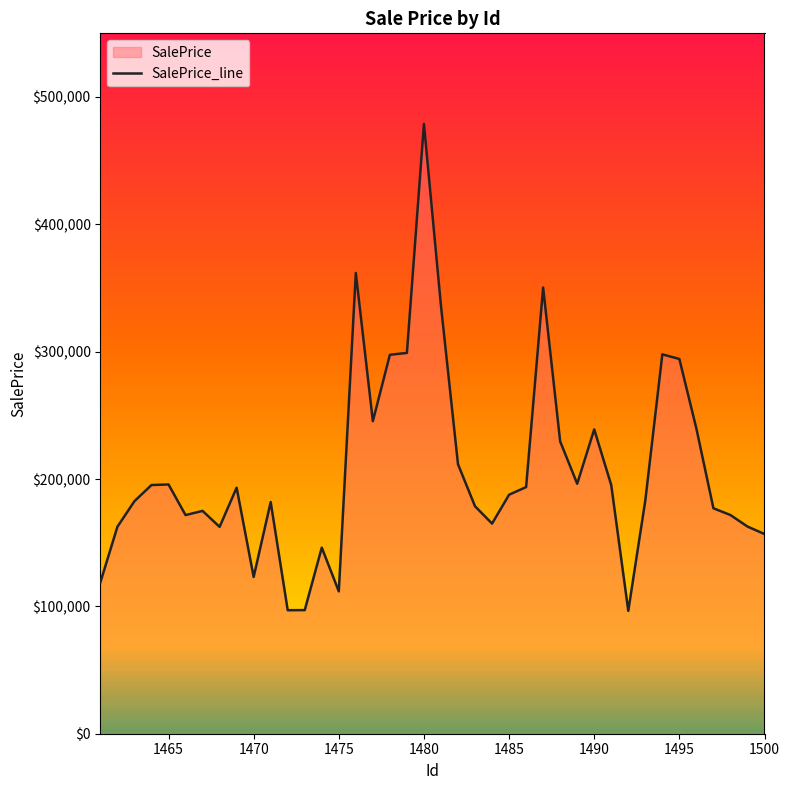

What is the difference between the maximum and minimum values?

382377.8